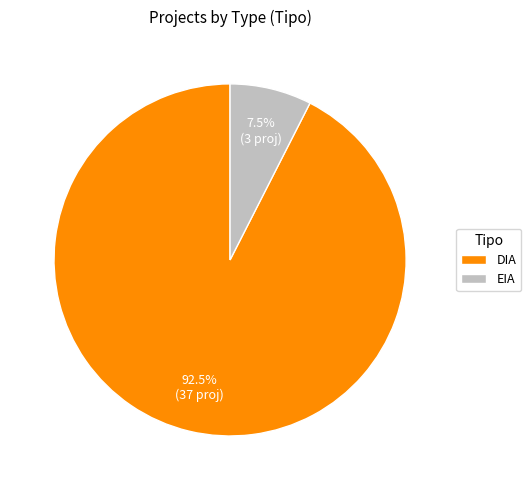

Which has a higher value, EIA or DIA?

DIA